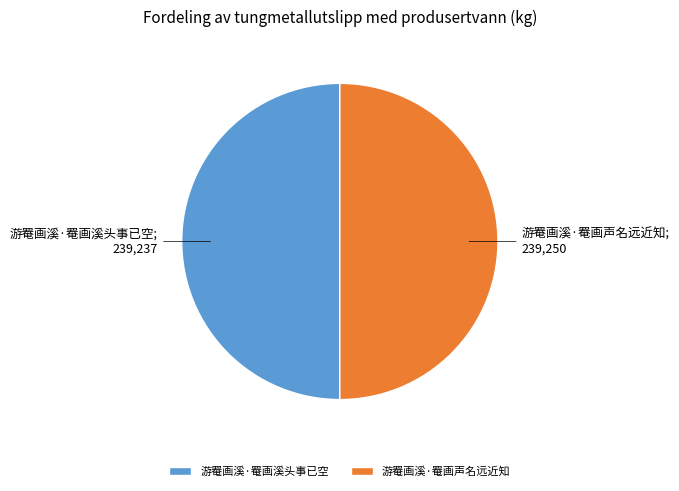

True or false: 游罨画溪·罨画声名远近知 accounts for 50% of the total.

True